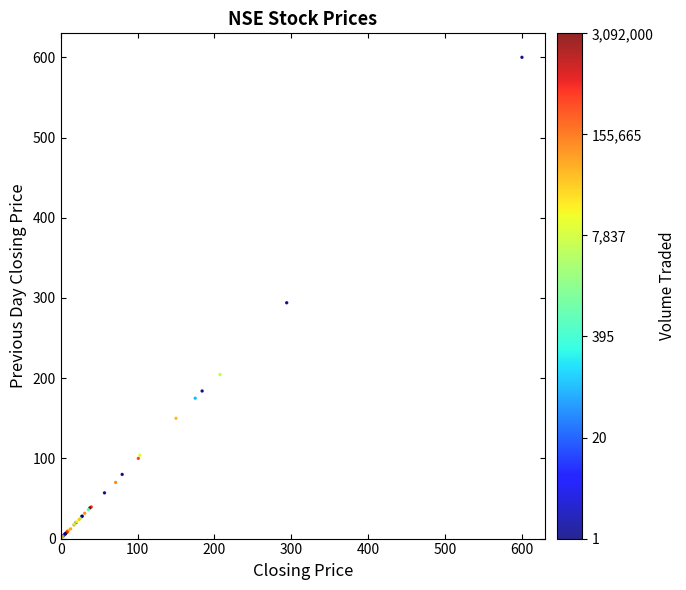

What Y value in the scatter plot is closest to 301?

294.0